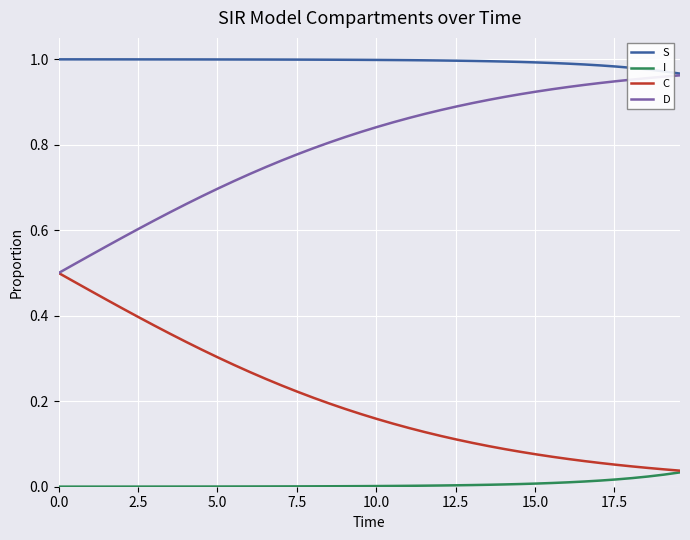

Which series has the largest total across all categories?

S